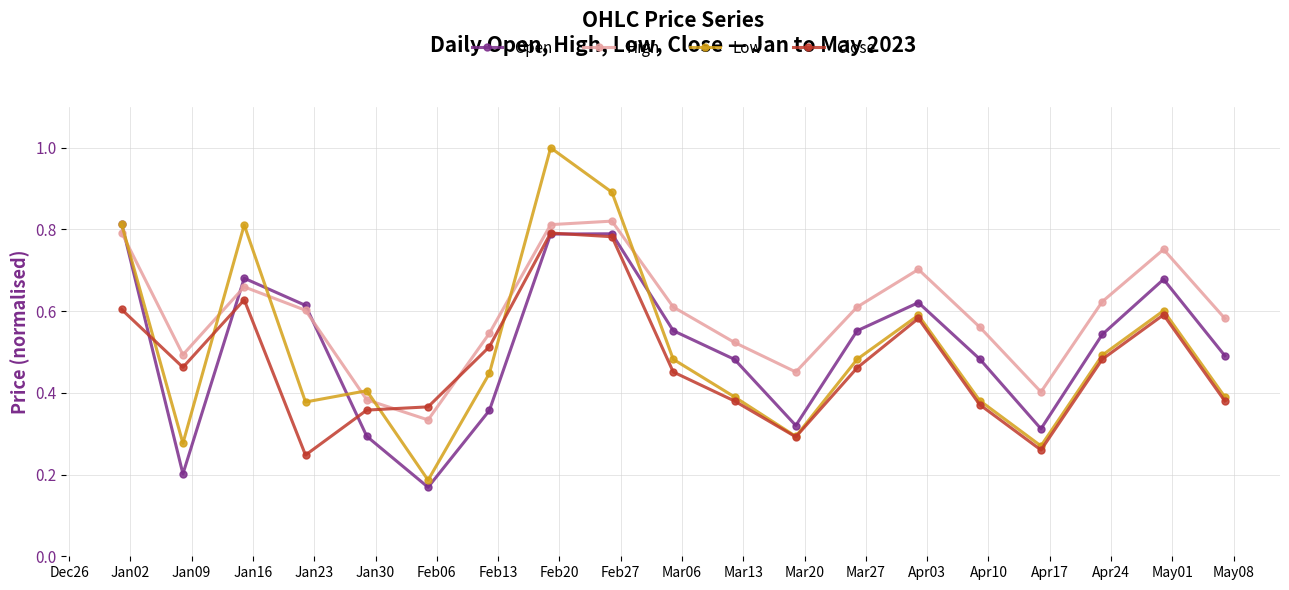

Which series has the widest spread of values?

Low